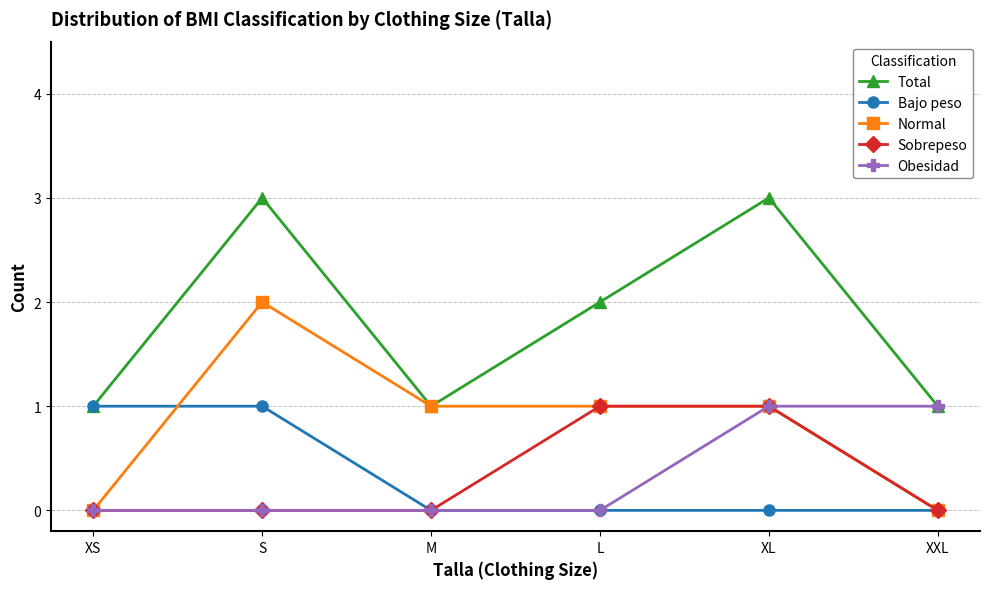

Is it true that Obesidad equals 0 at XXL?

False